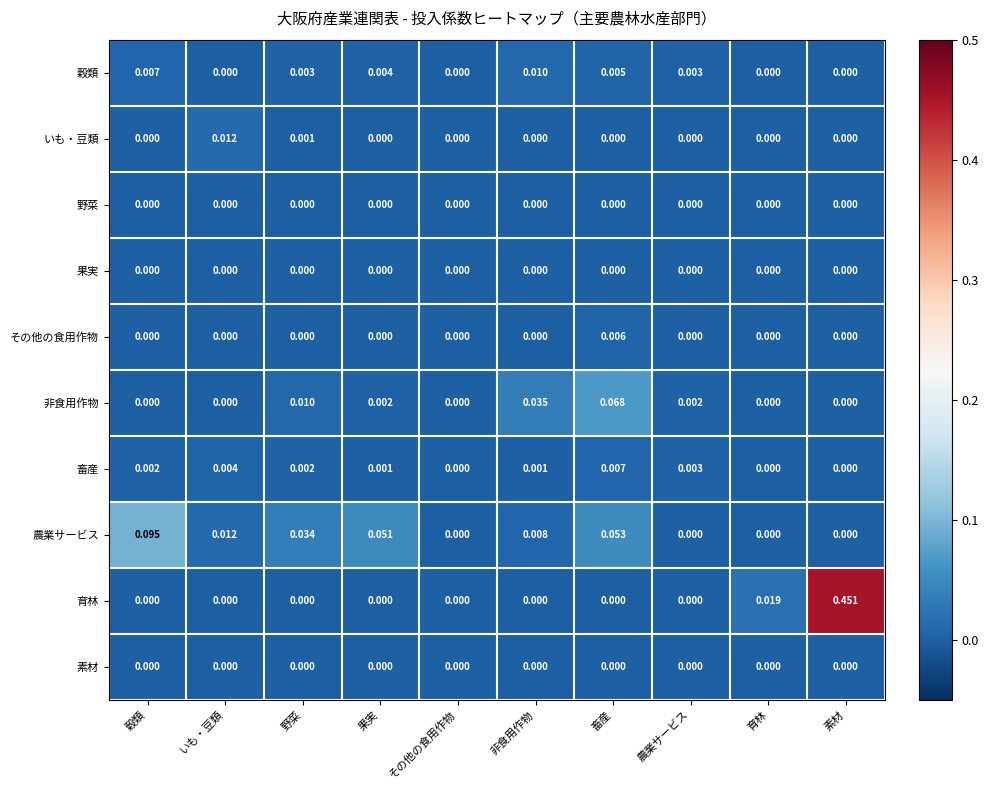

Which series changed the most between いも・豆類 and 畜産?

非食用作物